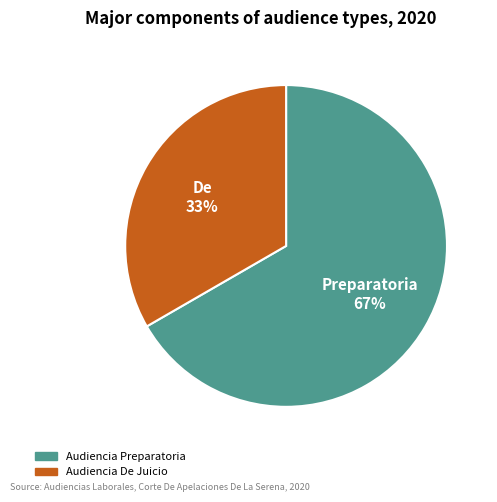

What percentage is the Audiencia De Juicio slice, to the nearest percent?

33%